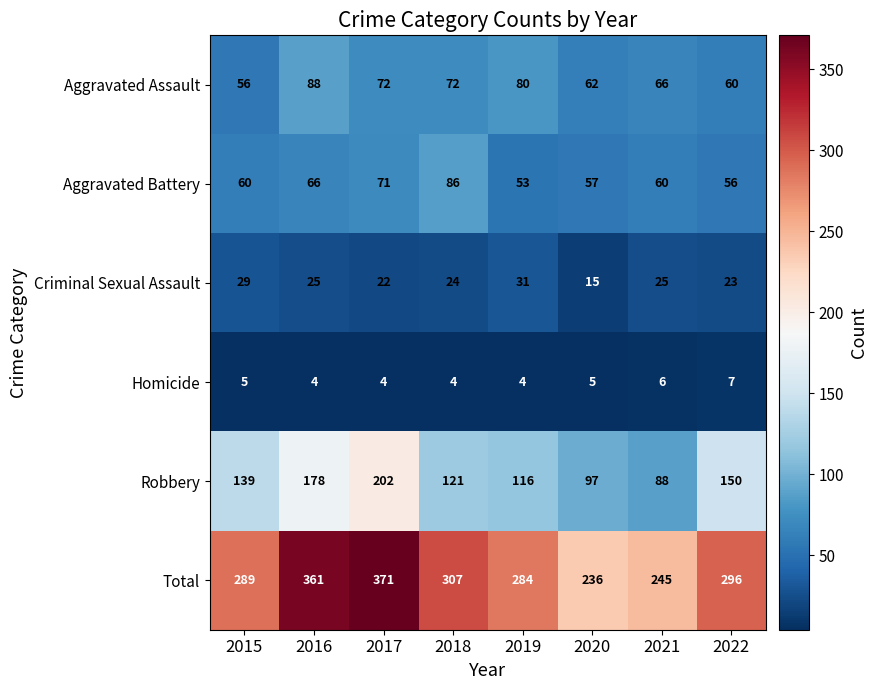

Where does the Aggravated Assault series first go above 72?

2016